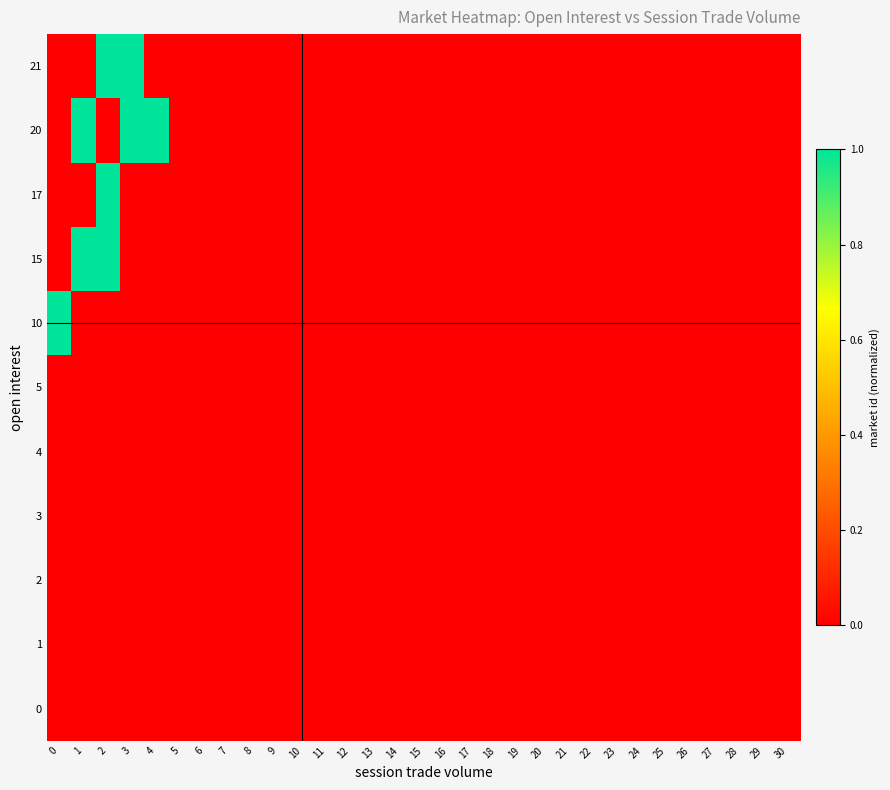

At how many categories does at least one series exceed 0?

5